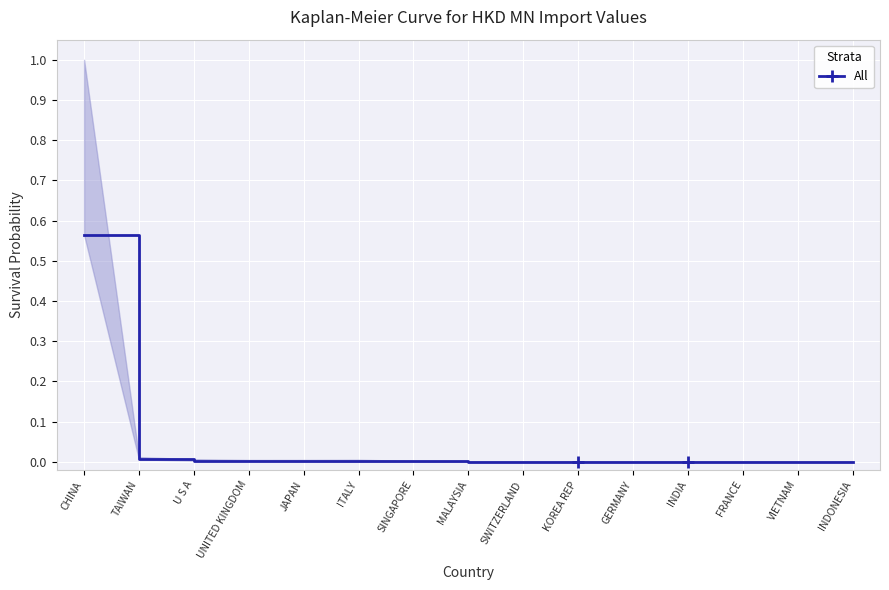

Which label corresponds to the largest value in the chart?

CHINA